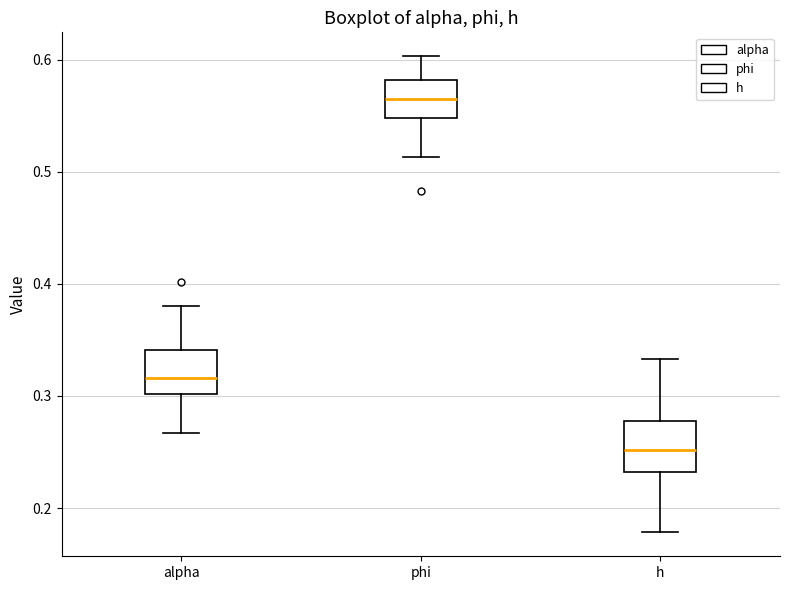

Reading left to right, transcribe this box plot: for each box, give where its median line is, the range the box spans, and where its two whiskers end, as read against the y-axis. The values are not printed on the chart, so give them approximately, as read against the axis.

alpha: median 0.32, box 0.30 to 0.34, whiskers 0.27 to 0.38
phi: median 0.57, box 0.55 to 0.58, whiskers 0.51 to 0.60
h: median 0.25, box 0.23 to 0.28, whiskers 0.18 to 0.33